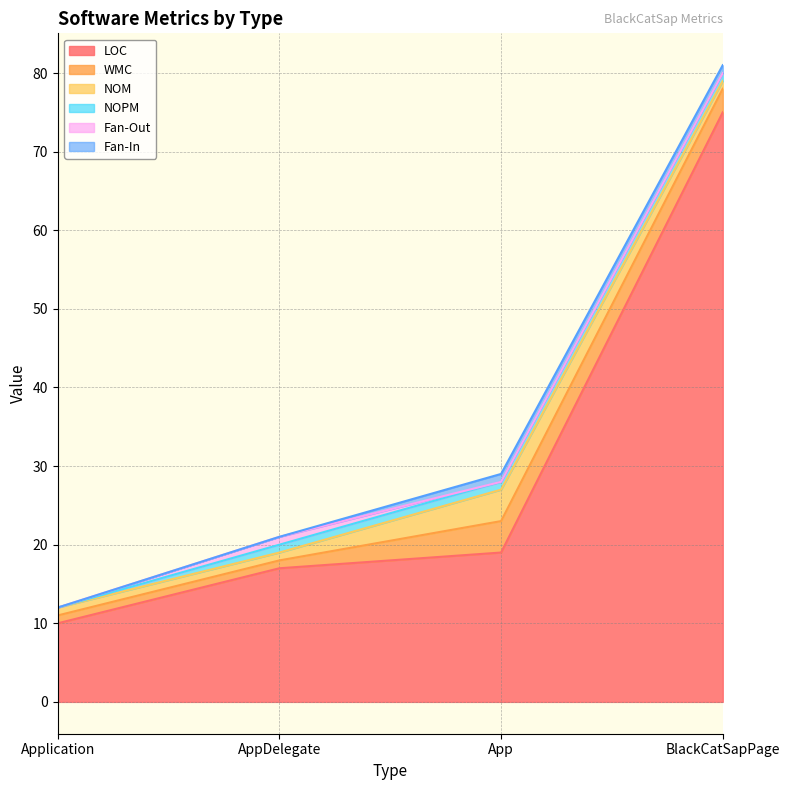

The Fan-Out series shows 1 at AppDelegate. True or false?

False